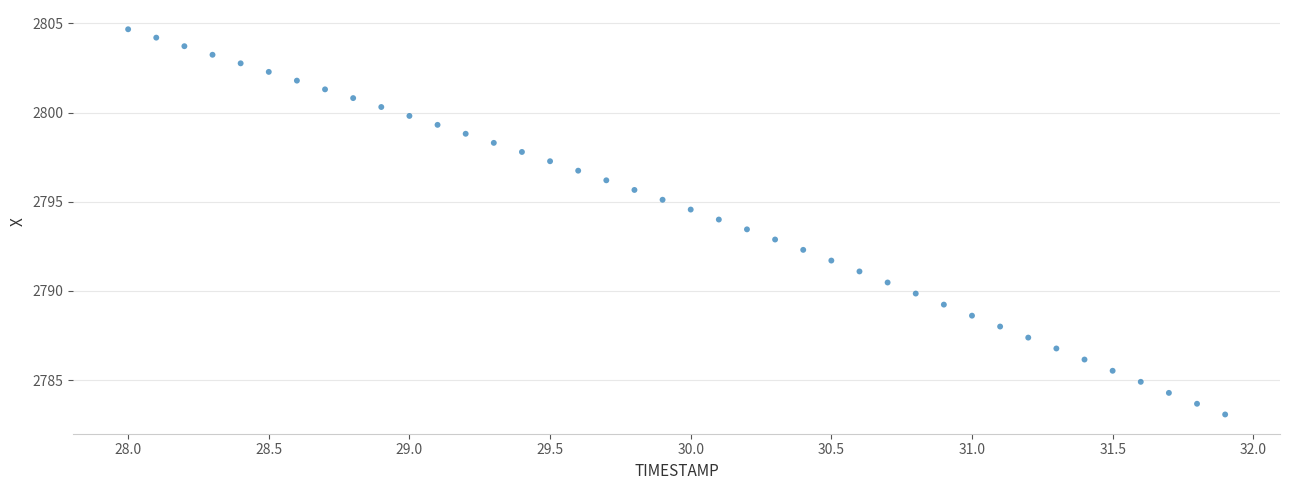

What is the range of Y values (max minus min)?

21.6